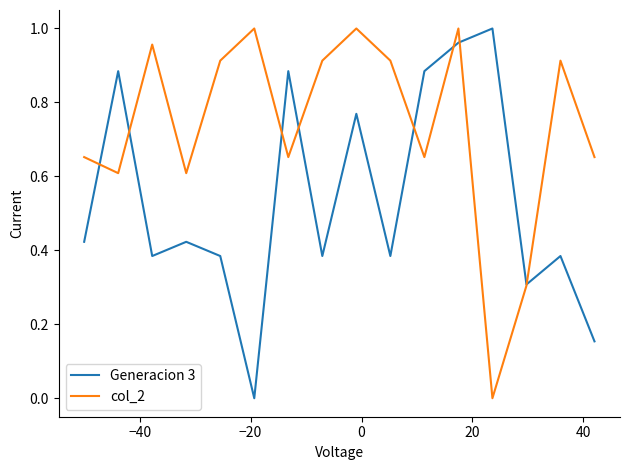

Which series has the largest total across all categories?

col_2